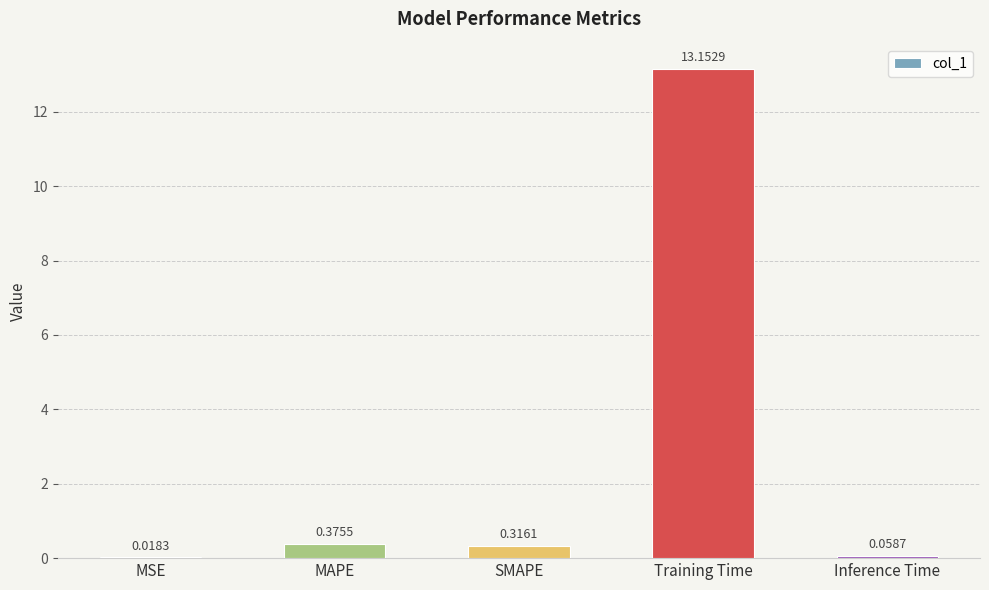

At which label is the value closest to 6?

MAPE